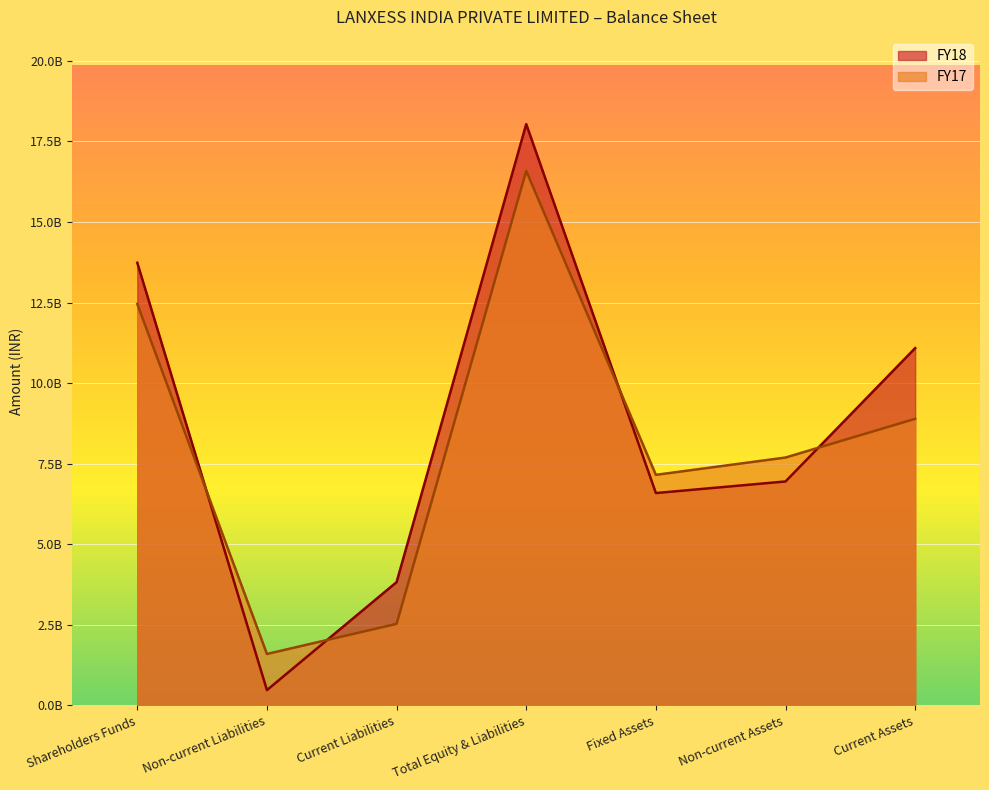

What are all the series names shown in the legend?

FY18, FY17